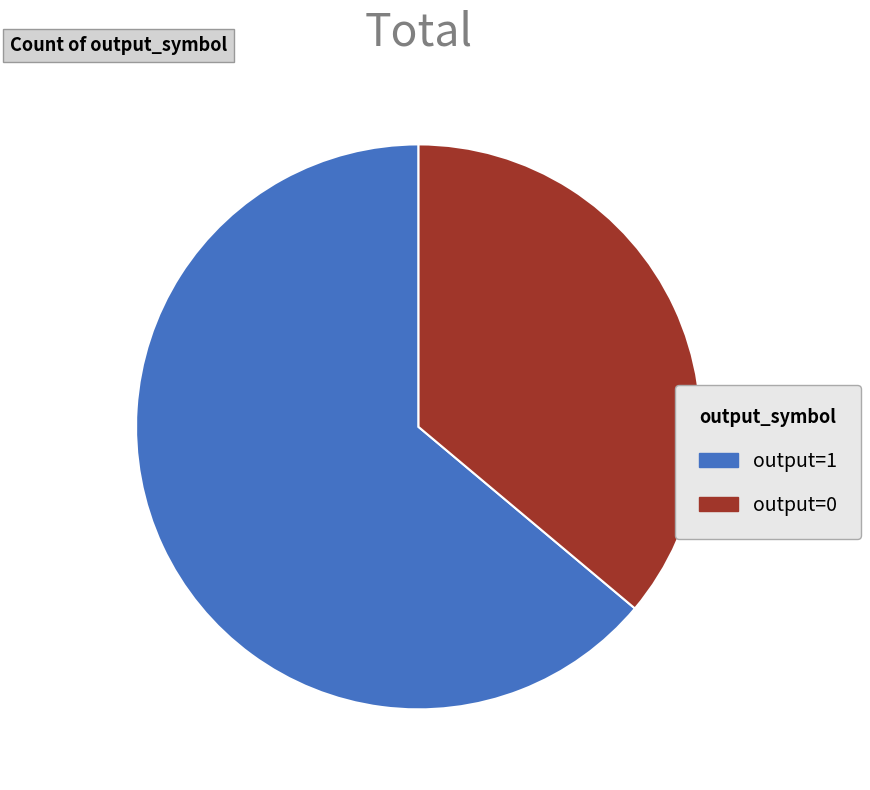

What is the ratio of the value at output=1 to the value at output=0?

1.8